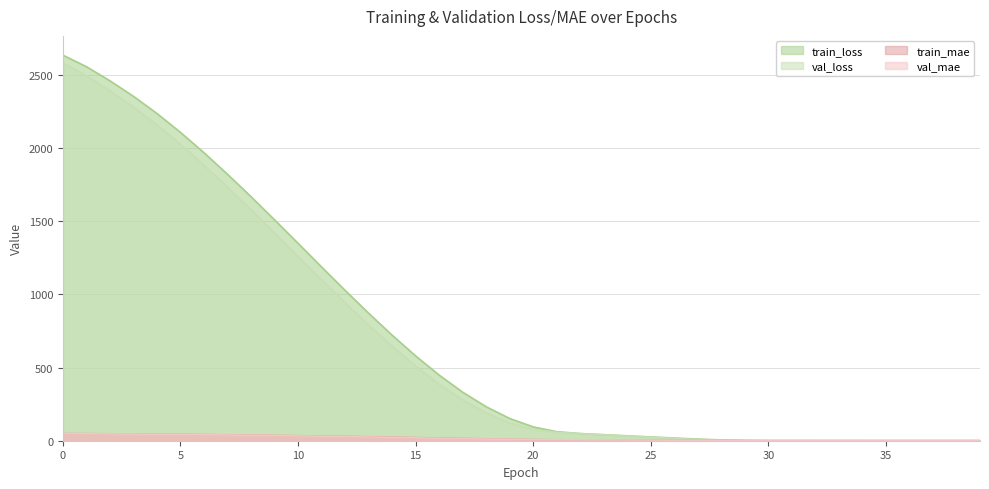

Read the val_mae value at 36.

0.4